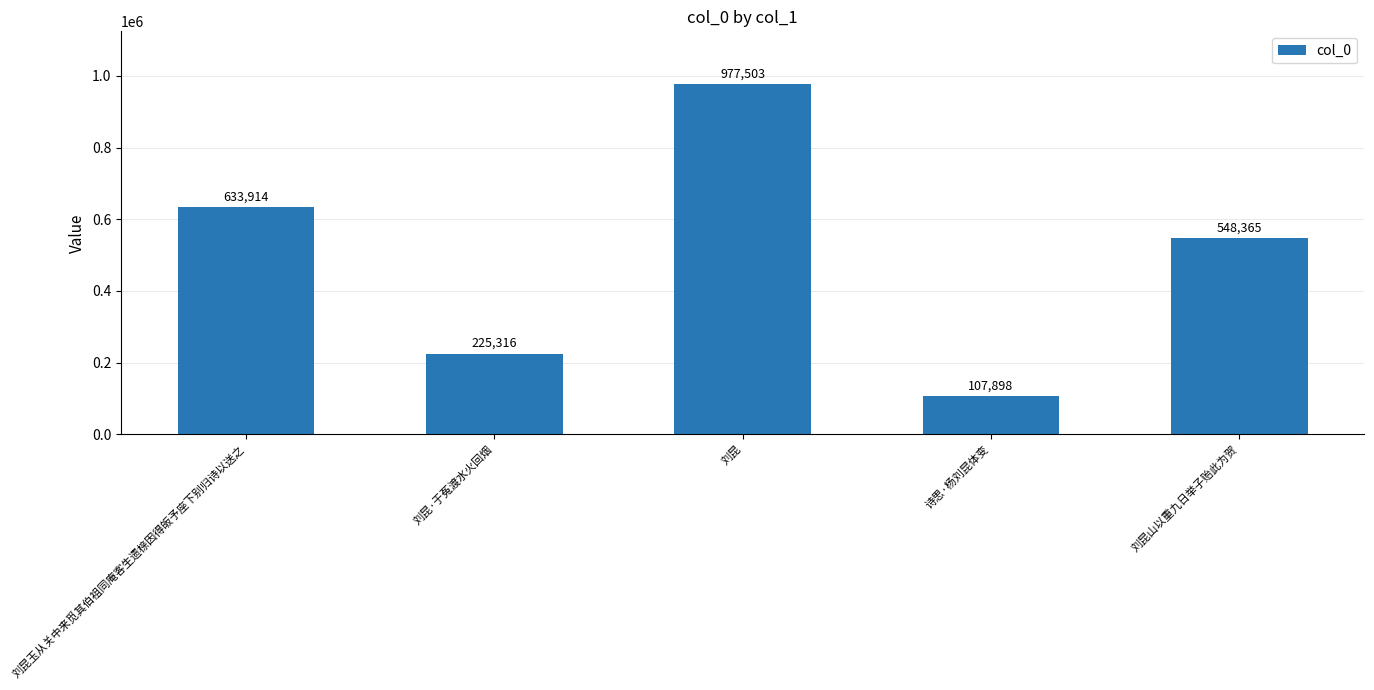

The chart shows a value of 383693 at 刘昆山以重九日举子贻此为贺. True or false?

False